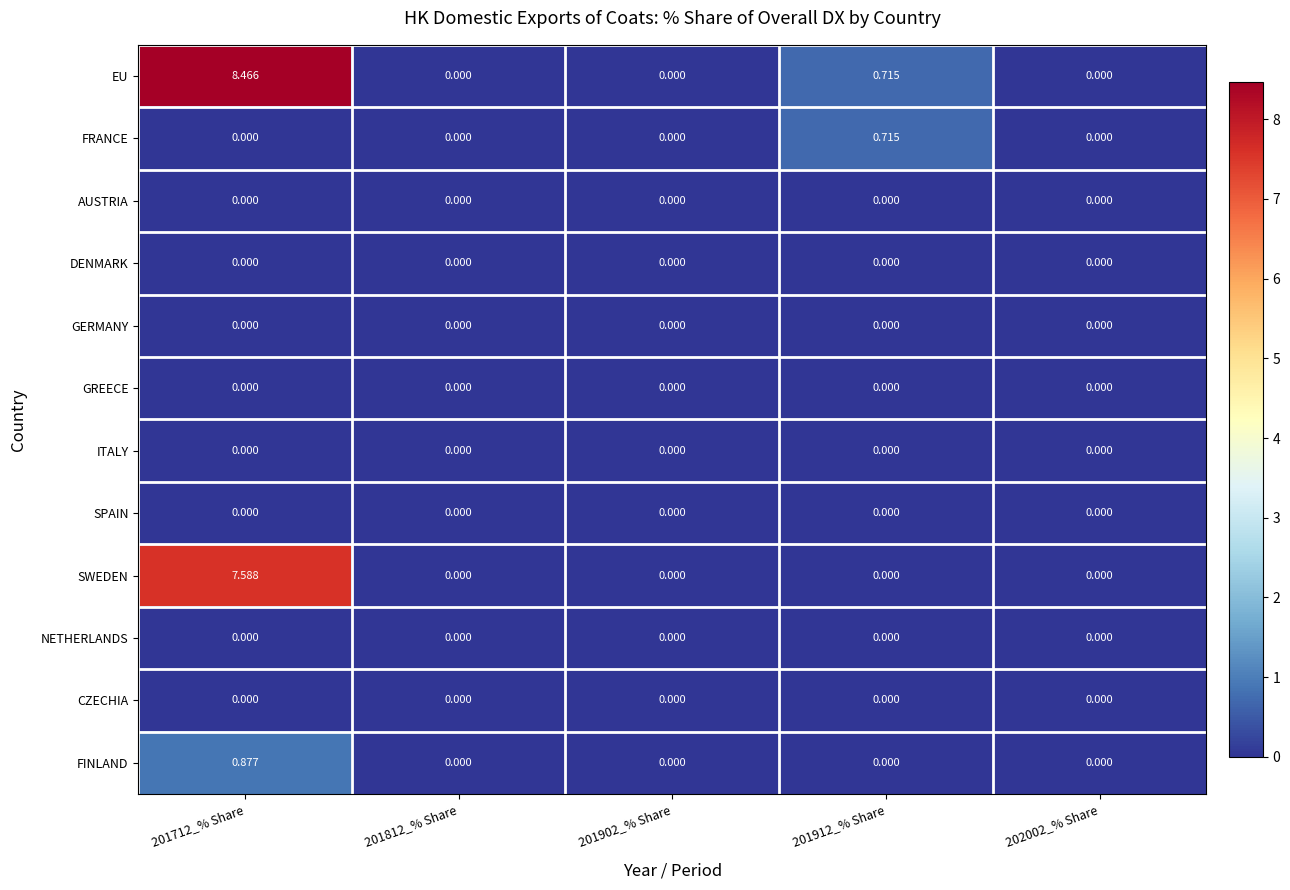

Which series has the widest spread of values?

EU